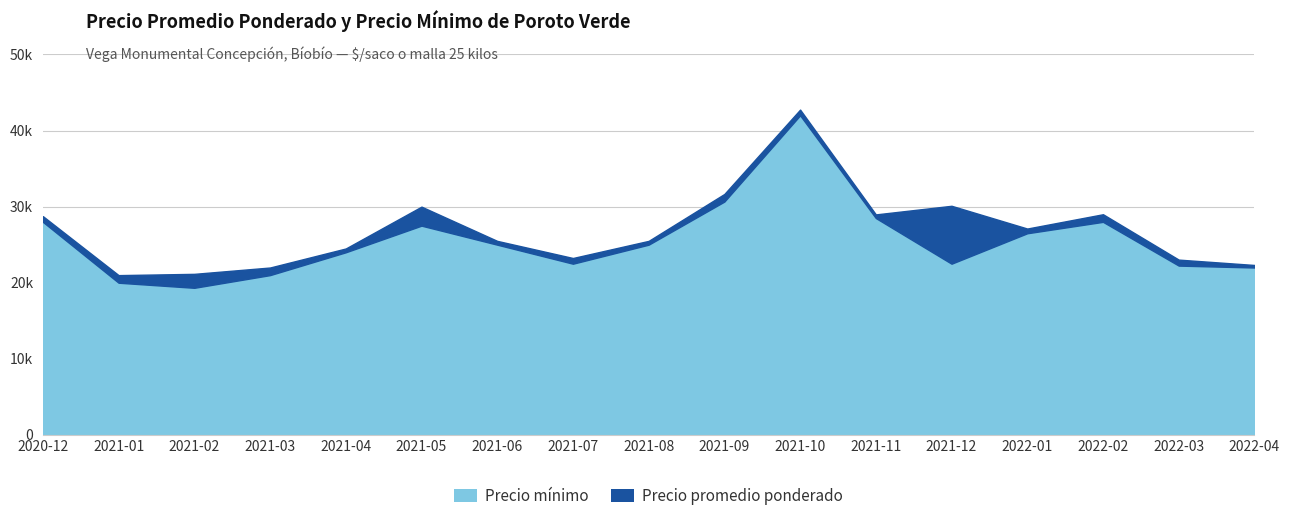

True or false: Precio mínimo has more than 2 interior local peaks.

True